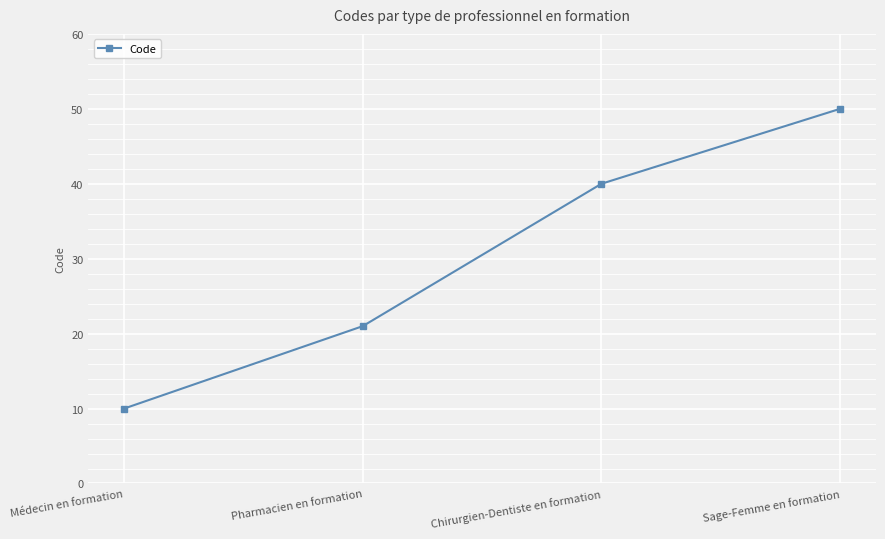

The value at Chirurgien-Dentiste en formation is 40. True or false?

True